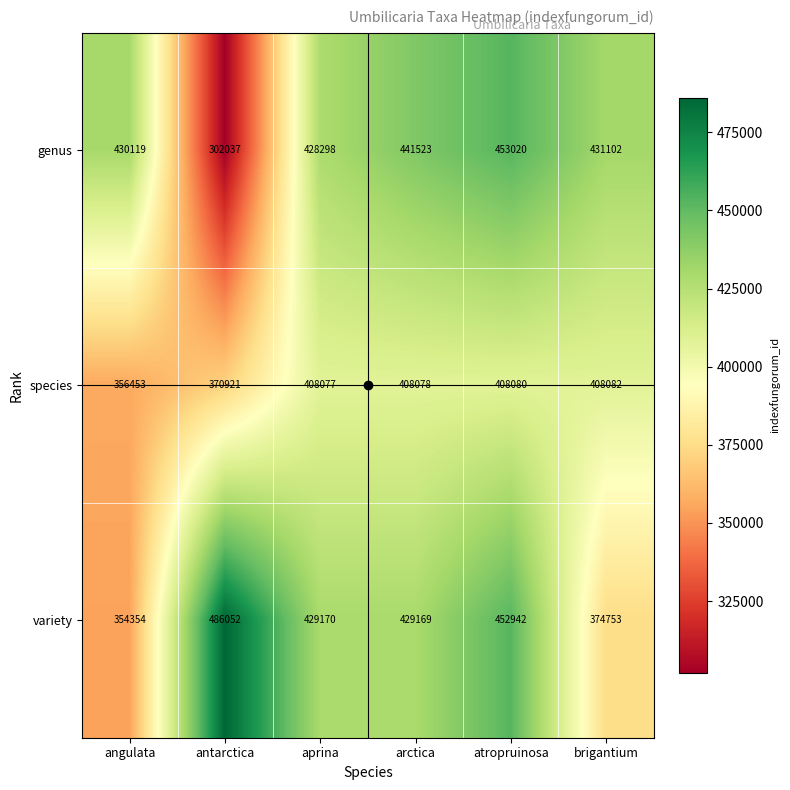

At which label does variety first exceed 429170?

antarctica